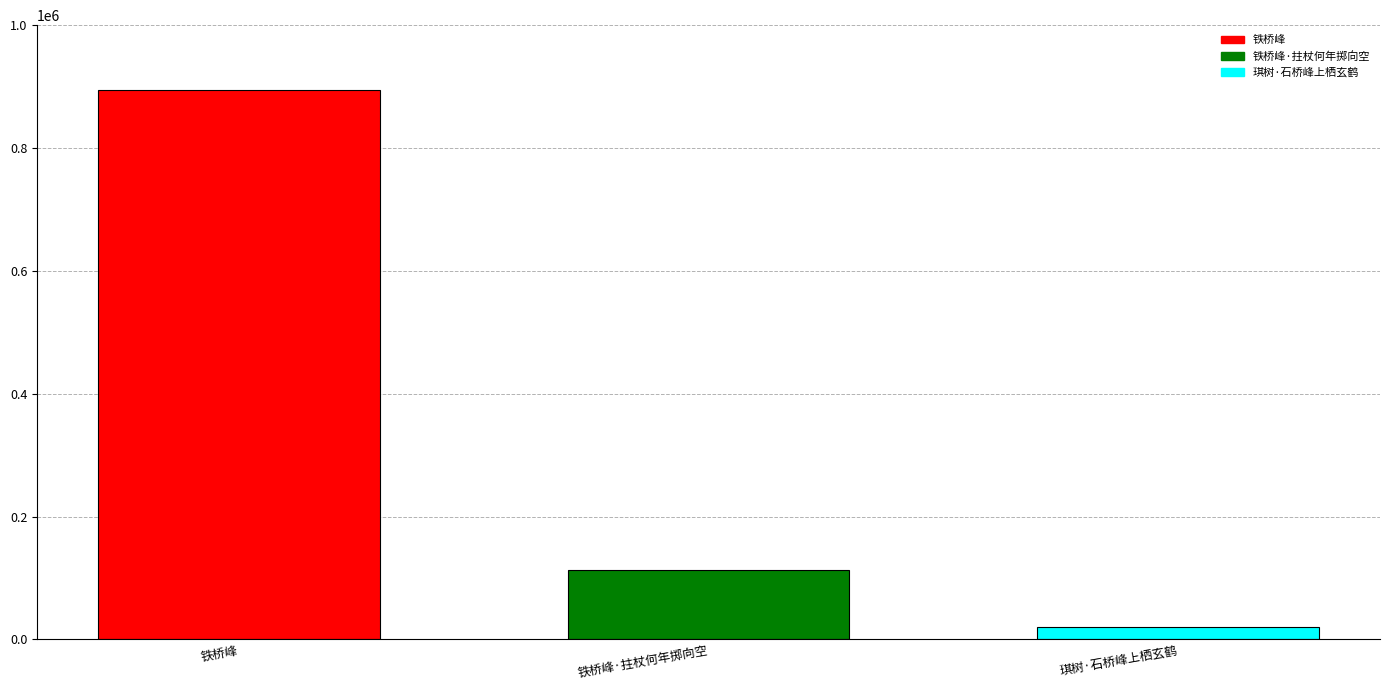

Where is the data nearest to the value 457756?

铁桥峰·拄杖何年掷向空